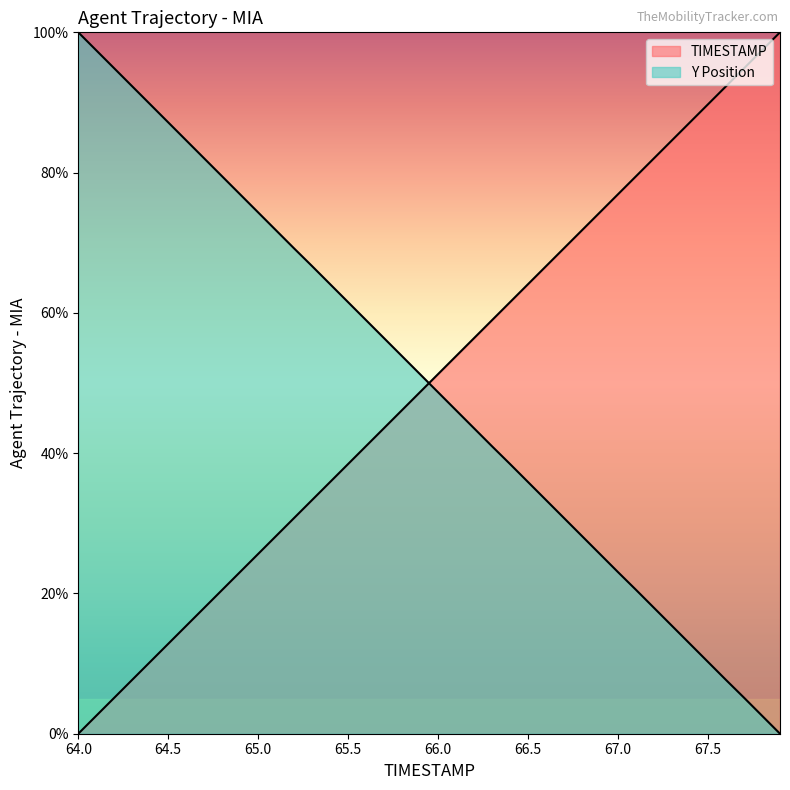

What is the value of the TIMESTAMP point at the 28th from the left?

69.2